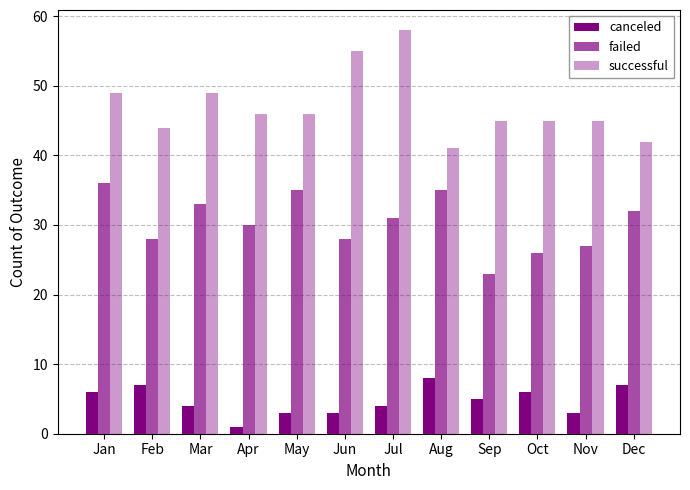

What value does the canceled series have at Jul?

4